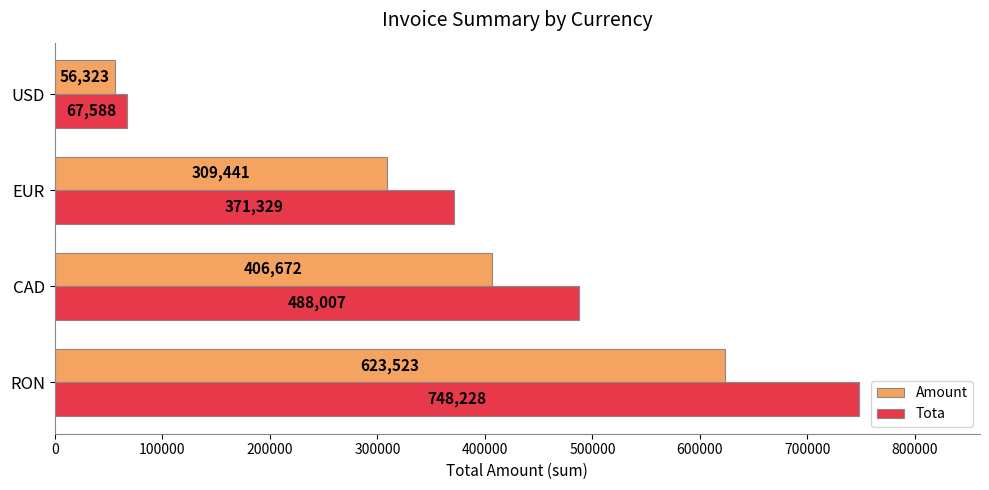

At which label is Tota closest to 407907?

EUR